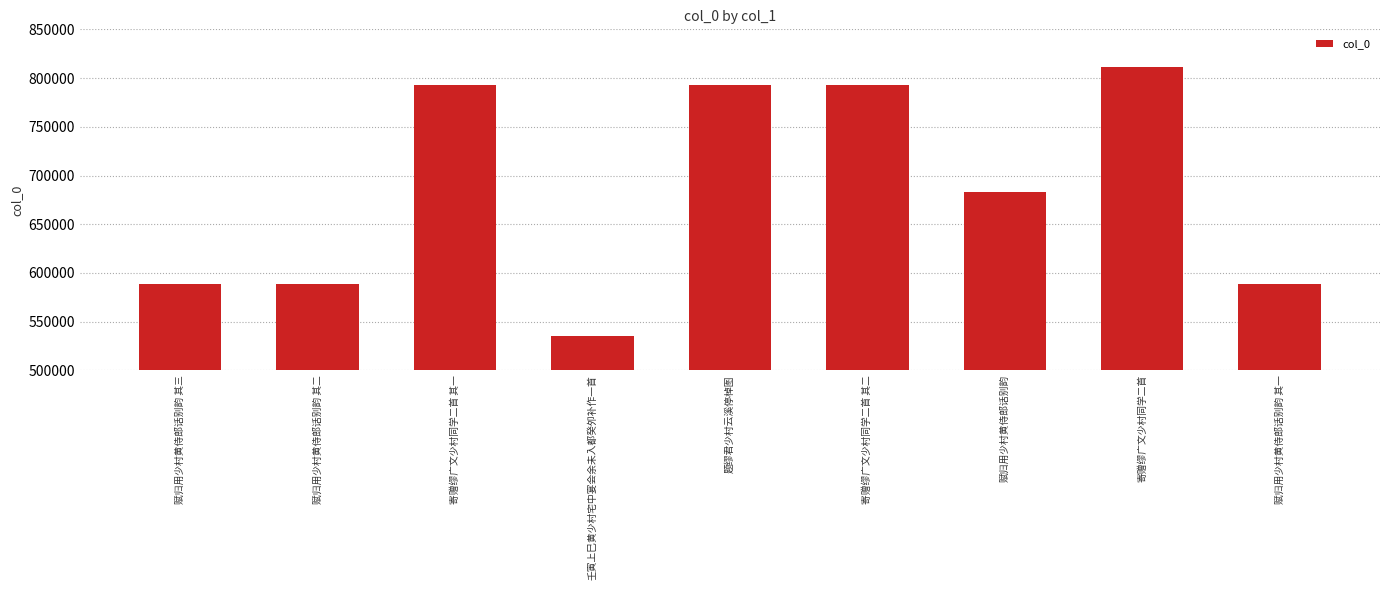

What is the greatest value displayed?

810986